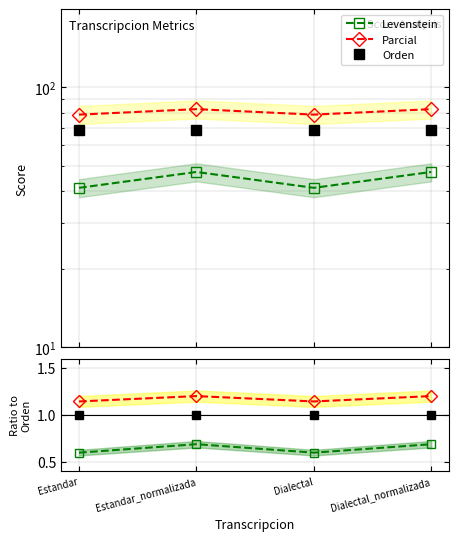

What is the sum of all Levenstein/Orden values?

2.6